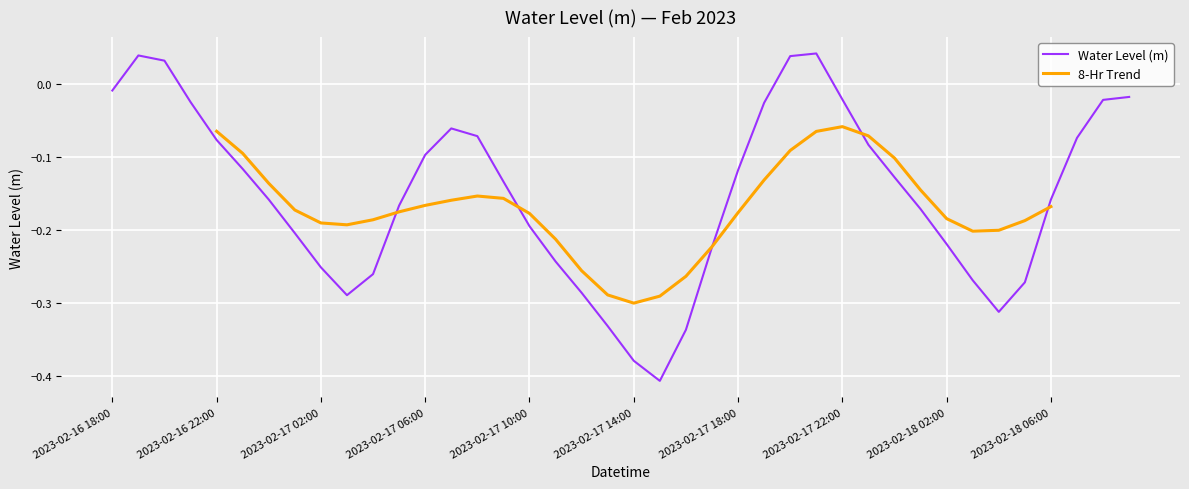

True or false: Water Level (m) has a value of -0.1 at 2023-02-17 02:00.

False